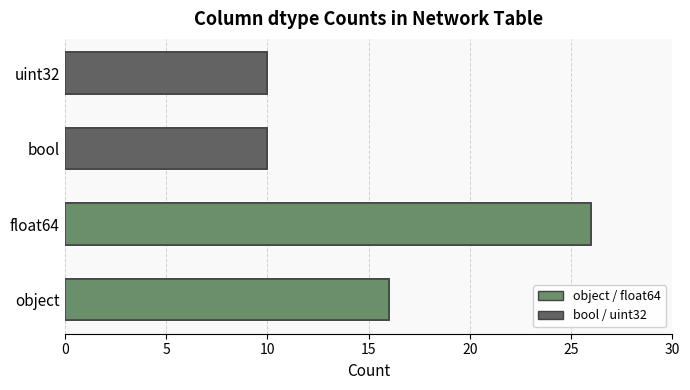

How many bars are there in total?

4